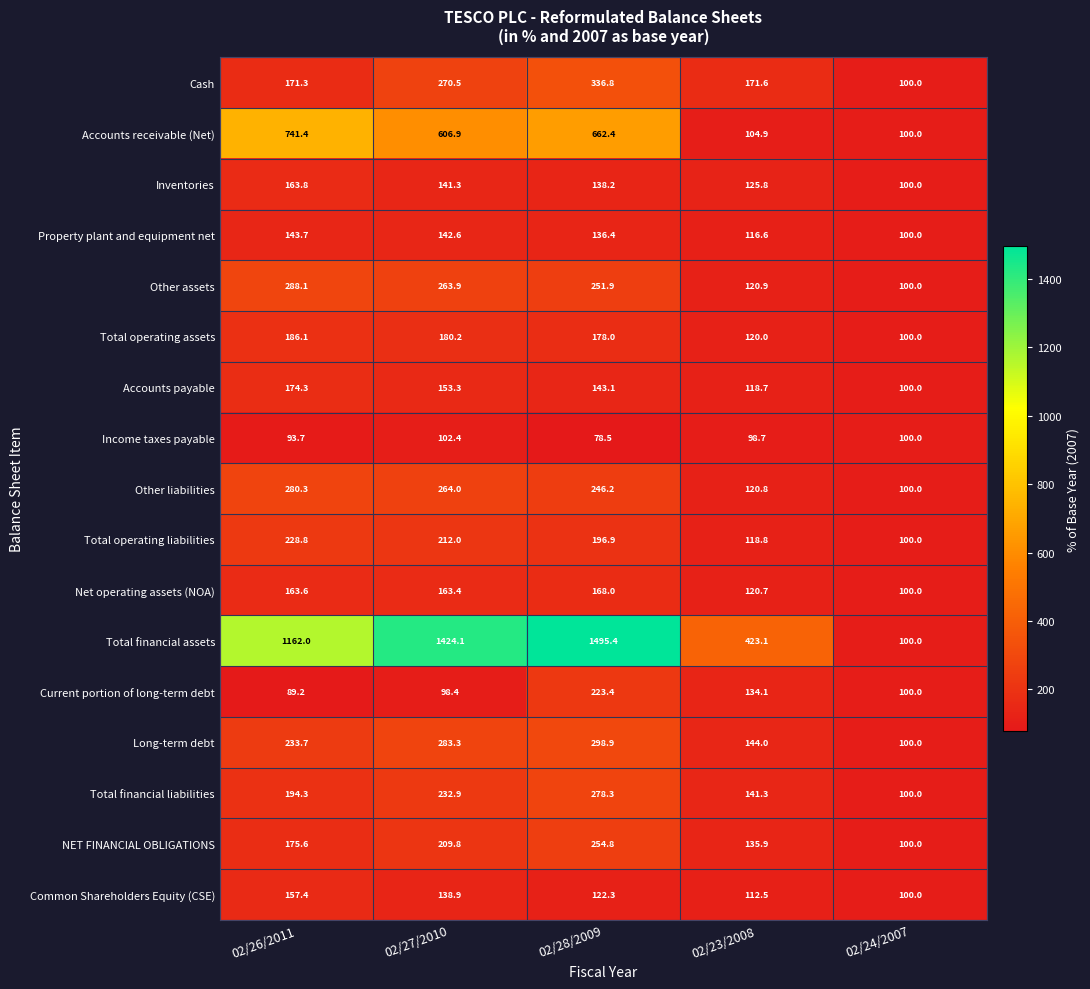

Count the number of data series in this chart.

17